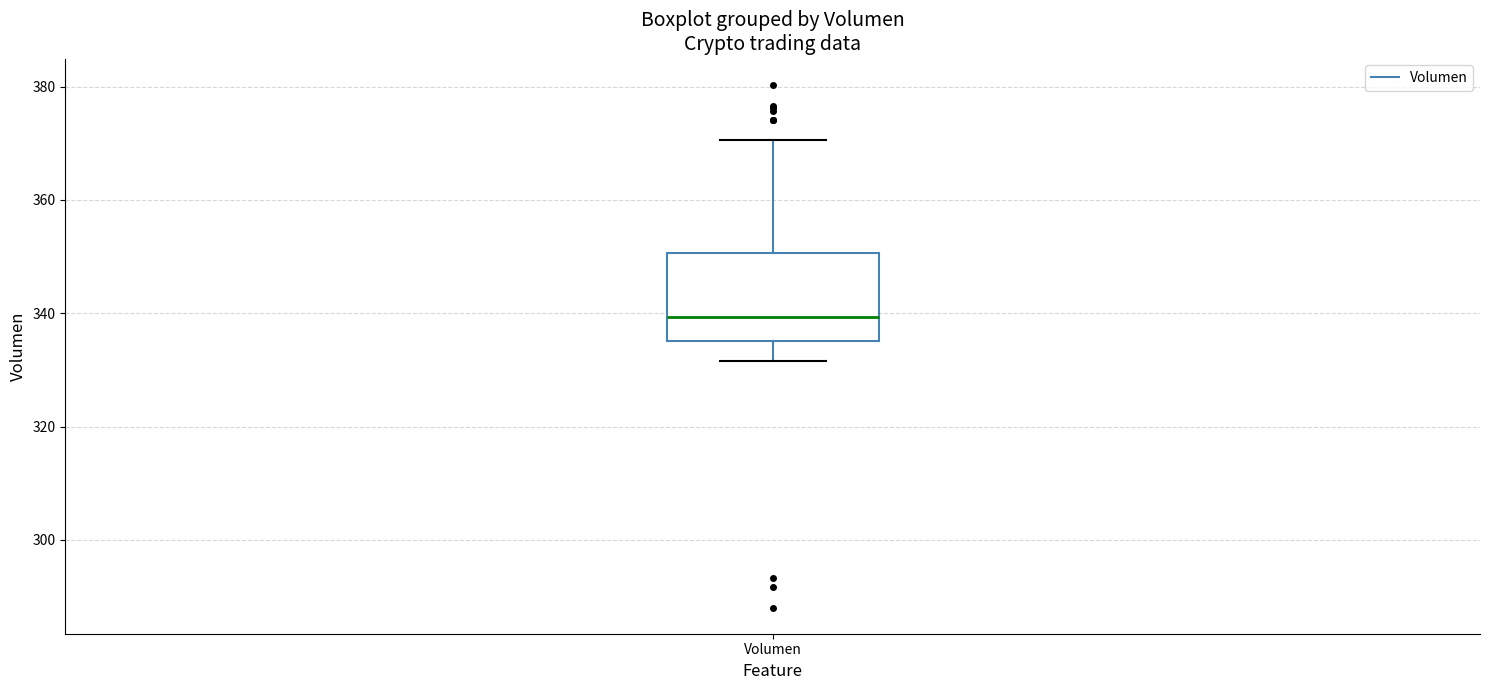

Transcribe this box plot: give where the median line is, the range the box spans, and where the two whiskers end, as read against the y-axis. The values are not printed on the chart, so give them approximately, as read against the axis.

median 340, box 336 to 350, whiskers 332 to 370